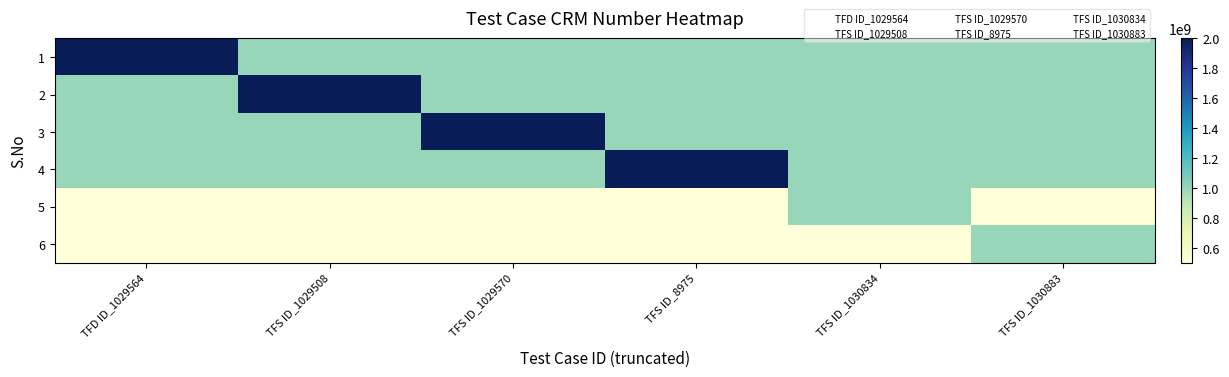

What is the total value across all series at TFS ID_8975?

6001486618.0